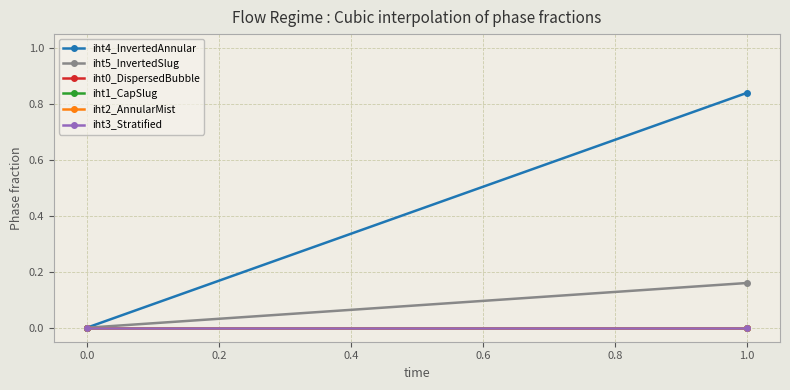

Count the number of categories in the chart.

2